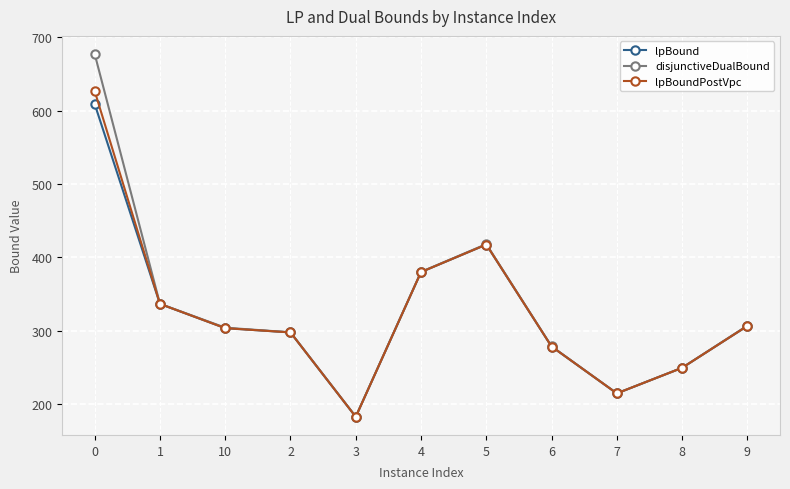

Reading left to right, what are all the values shown in this chart?

lpBound: 0=608.8	1=336.9	10=303.9	2=298.1	3=183.2	4=380.2	5=417.6	6=278.9	7=215.1	8=249.9	9=306.9
disjunctiveDualBound: 0=676.8	1=337.0	10=304.5	2=298.2	3=183.5	4=380.4	5=418.2	6=279.0	7=215.1	8=249.9	9=307.3
lpBoundPostVpc: 0=626.4	1=336.9	10=303.9	2=298.1	3=183.2	4=380.2	5=417.6	6=278.9	7=215.1	8=249.9	9=306.9